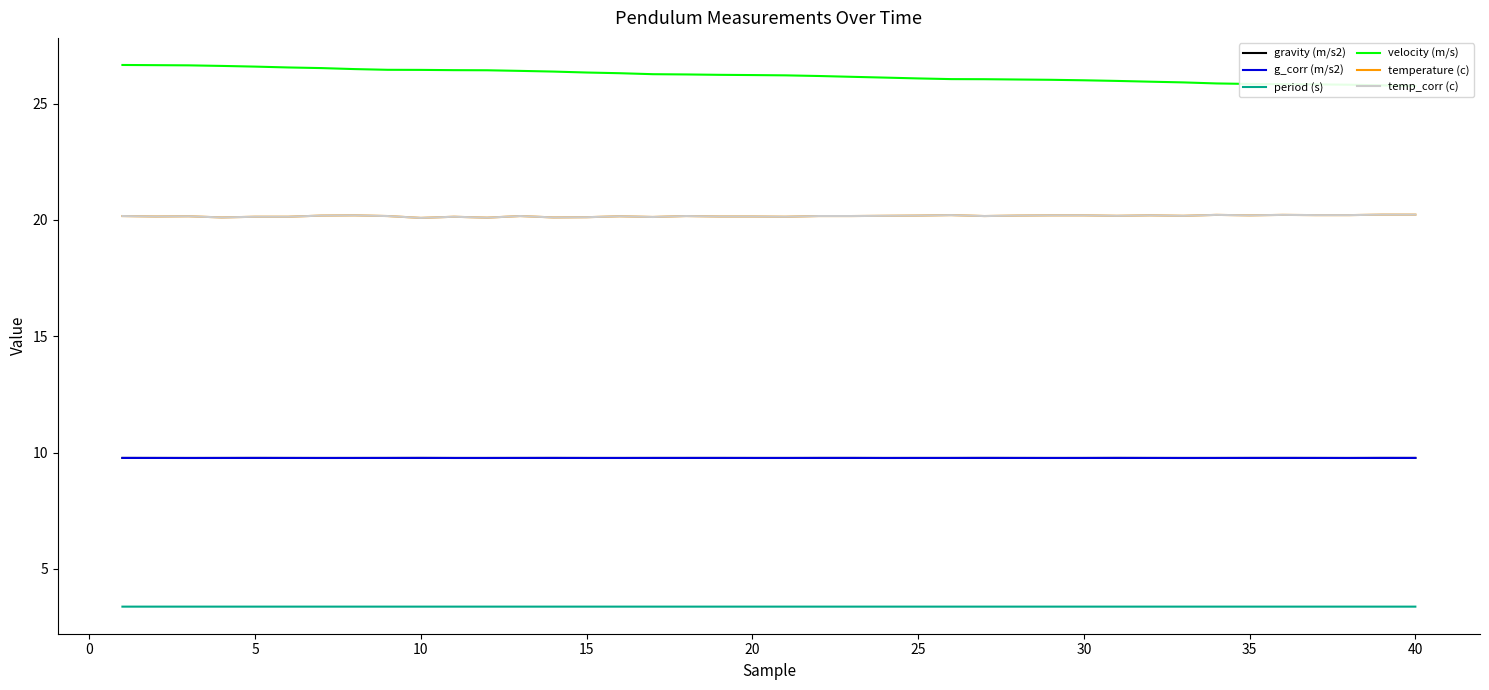

True or false: temp_corr (c) has more than 0 interior local peaks.

True